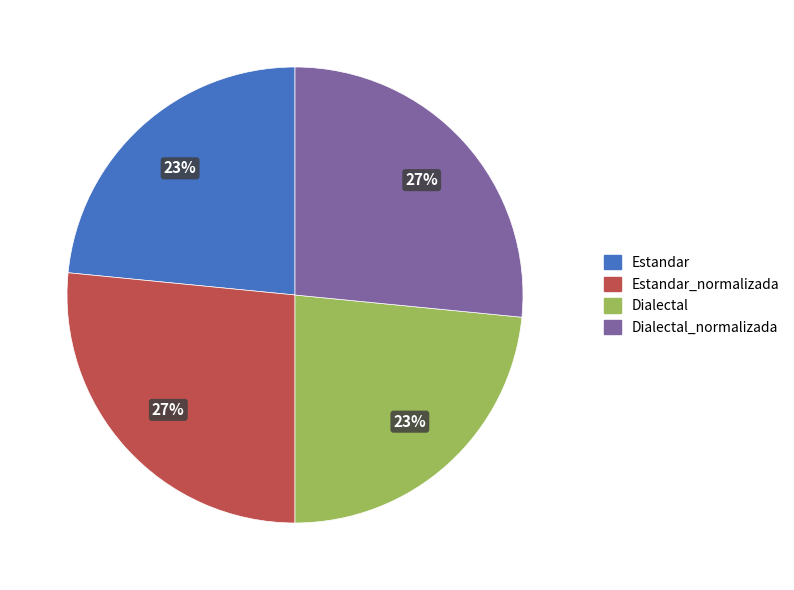

The Dialectal_normalizada slice represents 40% of the pie. True or false?

False